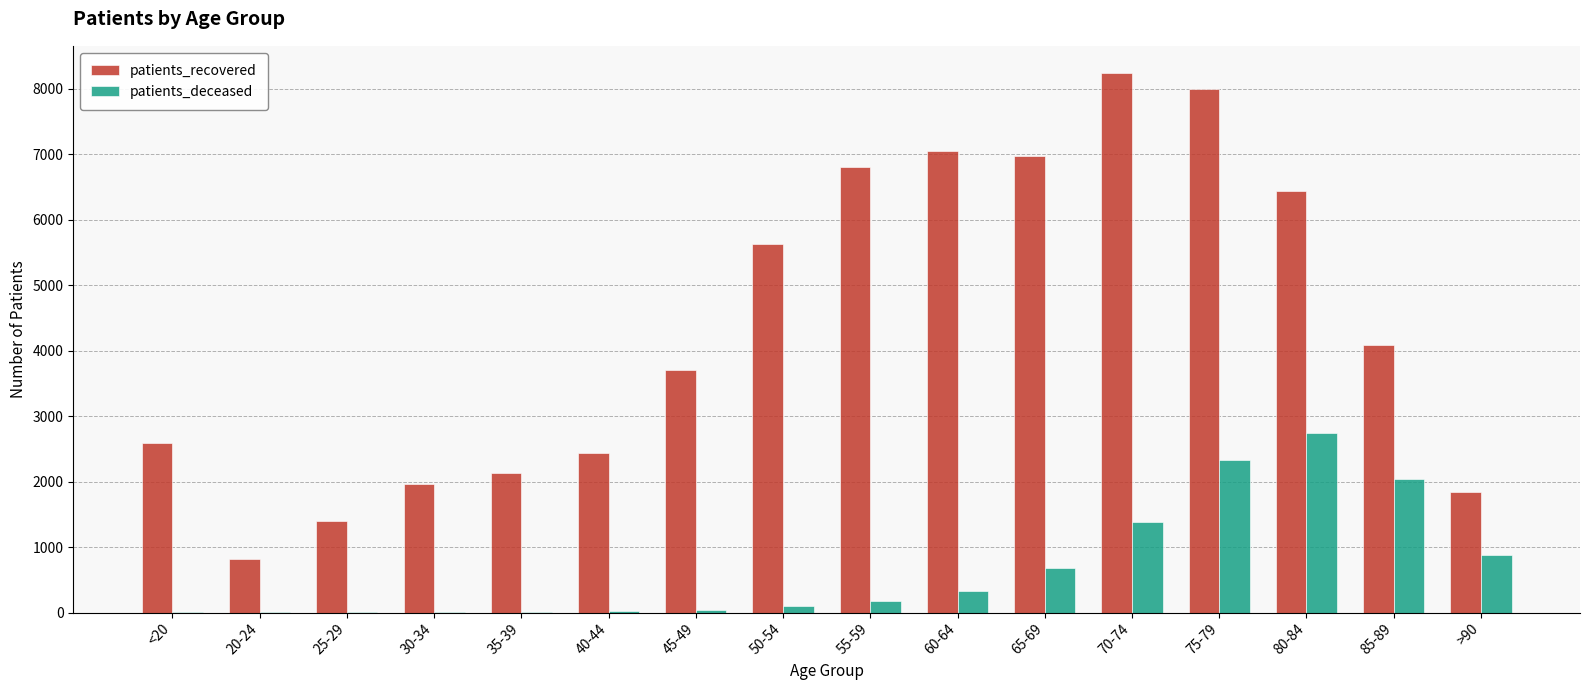

What is the sum of all patients_deceased values?

10753